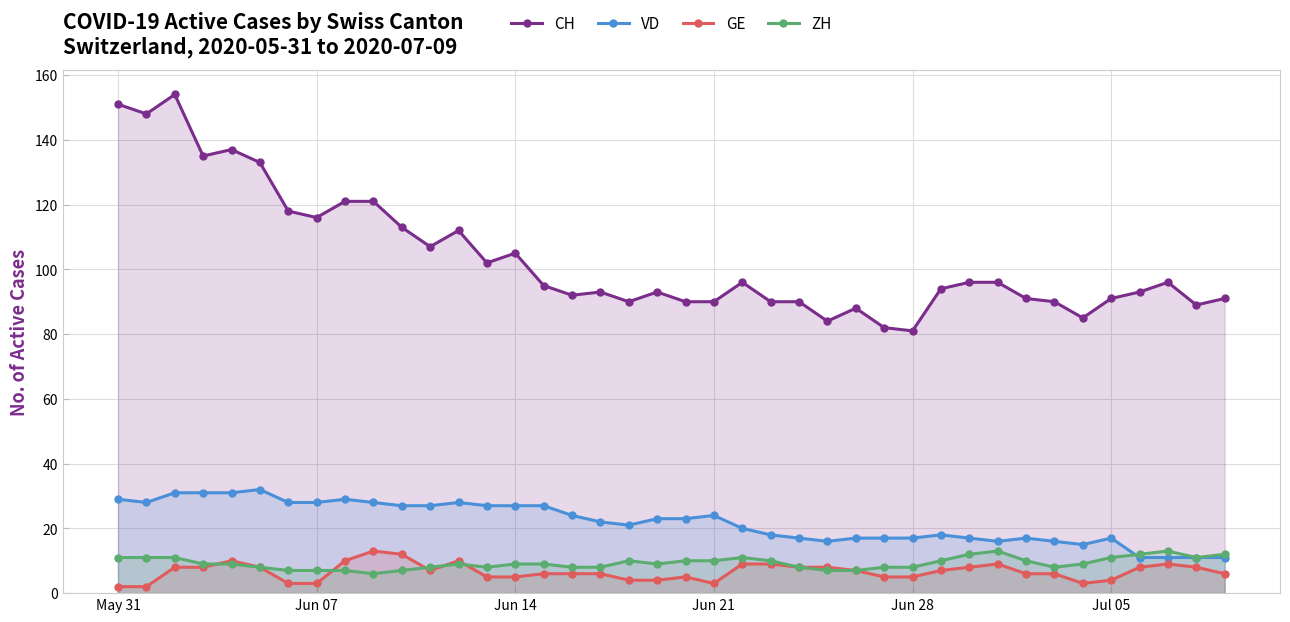

After their last crossing, which series has the higher values: VD or ZH?

ZH